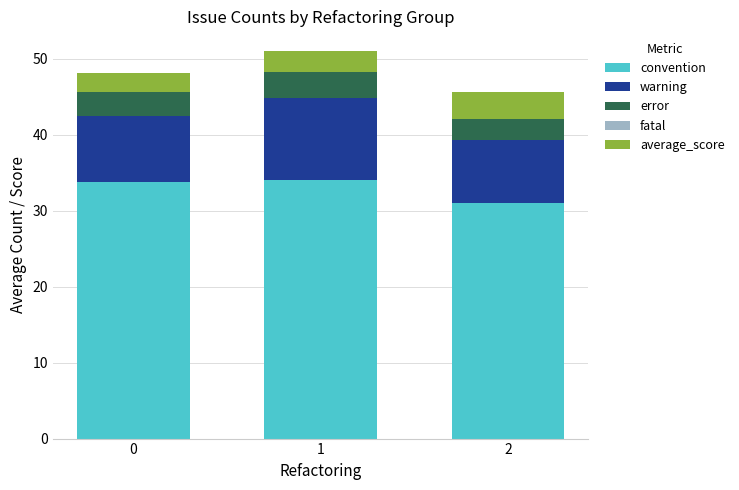

Reading right to left, transcribe the values for convention.

31.0	34.1	33.8